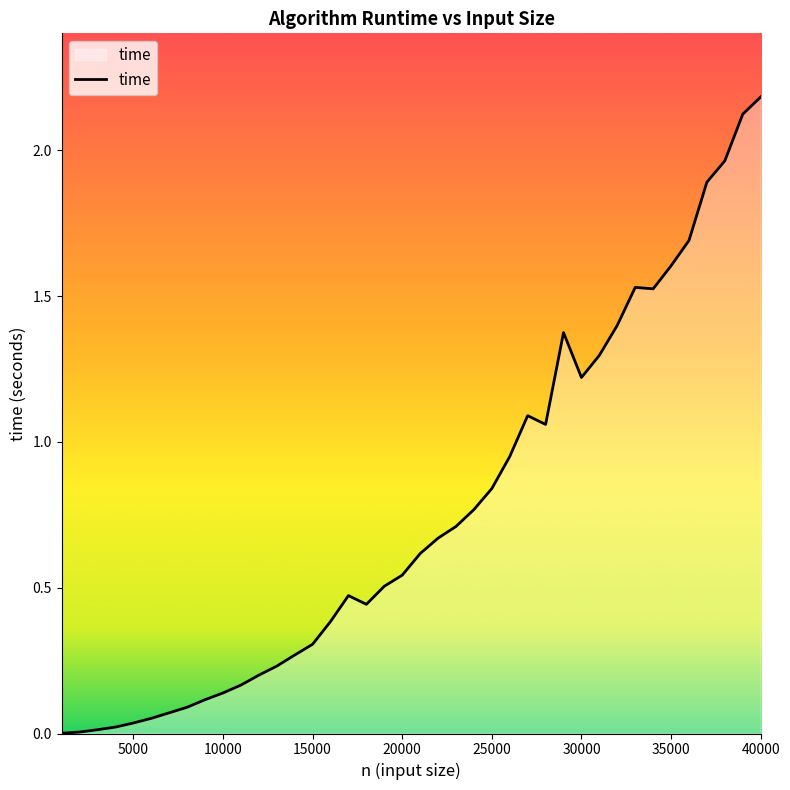

What is the maximum value shown in the chart?

2.2